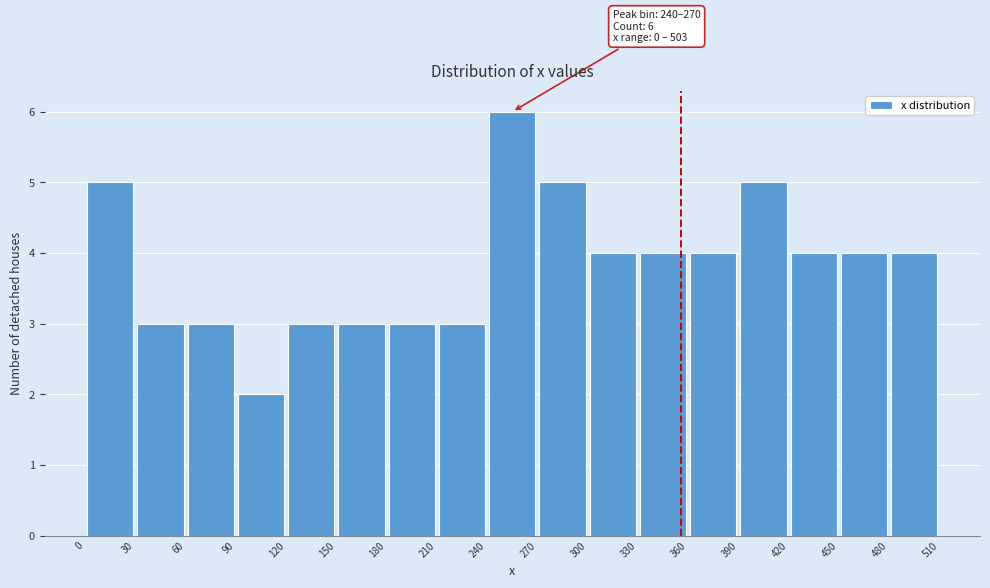

Over which range of the x-axis is the bar tallest?

240 to 270